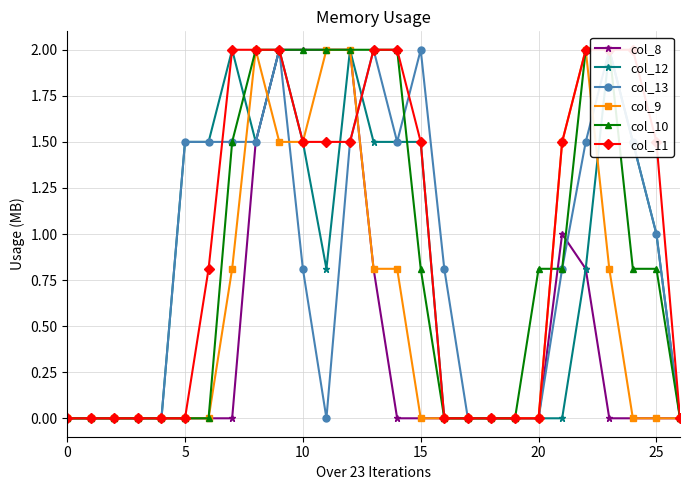

Is it true that col_8 equals 0.0 at 0?

True